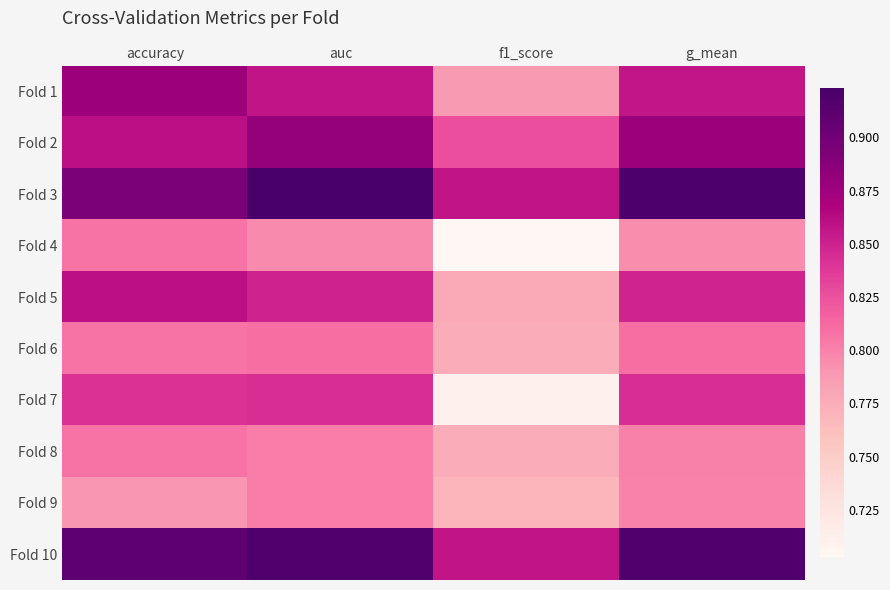

Rank the series by their maximum value, from lowest to highest.

Fold 9, Fold 4, Fold 8, Fold 6, Fold 7, Fold 5, Fold 1, Fold 2, Fold 10, Fold 3